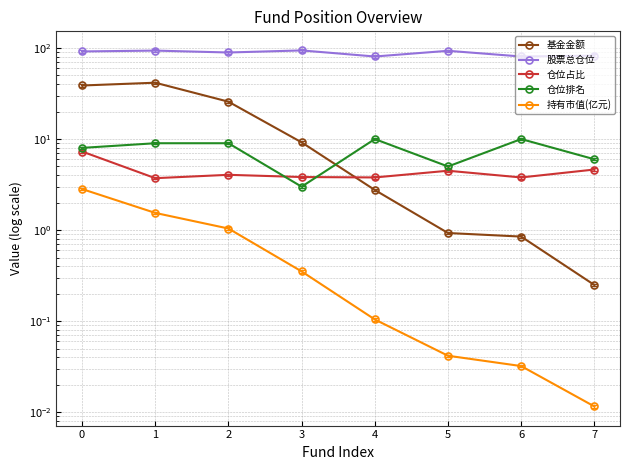

At which category does 仓位排名 reach its first local valley?

3